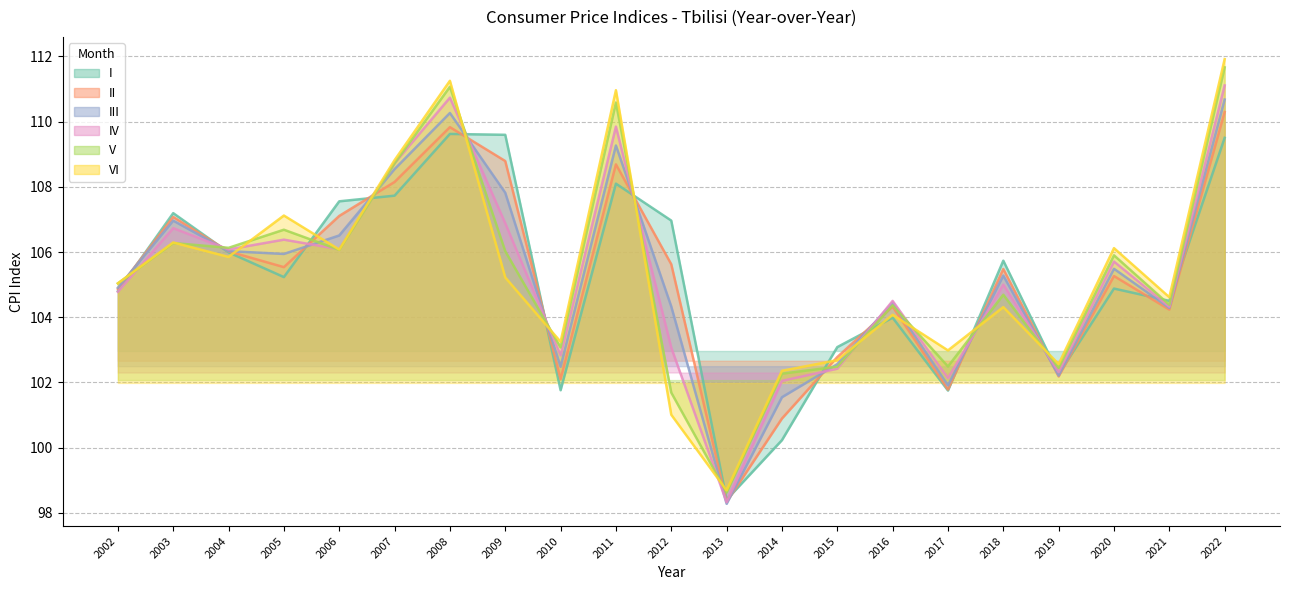

Reading left to right, transcribe all the data shown in this chart.

I: 104.8	107.2	106.0	105.2	107.6	107.7	109.6	109.6	101.8	108.1	107.0	98.4	100.2	103.1	104.0	101.8	105.7	102.3	104.9	104.5	109.5
II: 104.9	107.1	106.0	105.5	107.1	108.1	109.8	108.8	102.1	108.7	105.6	98.3	100.9	102.8	104.3	101.8	105.5	102.2	105.3	104.2	110.3
III: 104.9	107.0	106.0	105.9	106.5	108.5	110.3	107.8	102.5	109.3	104.3	98.3	101.5	102.6	104.5	101.9	105.3	102.2	105.5	104.3	110.7
IV: 104.8	106.7	106.1	106.4	106.1	108.7	110.7	106.9	102.8	109.8	103.1	98.3	102.0	102.4	104.5	102.1	105.0	102.3	105.7	104.3	111.1
V: 105.0	106.3	106.1	106.7	106.1	108.7	111.1	106.0	103.1	110.6	101.7	98.6	102.3	102.5	104.4	102.5	104.7	102.4	105.9	104.4	111.7
VI: 105.0	106.3	105.9	107.1	106.1	108.8	111.3	105.2	103.2	111.0	101.0	98.7	102.4	102.7	104.1	103.0	104.3	102.6	106.1	104.6	111.9